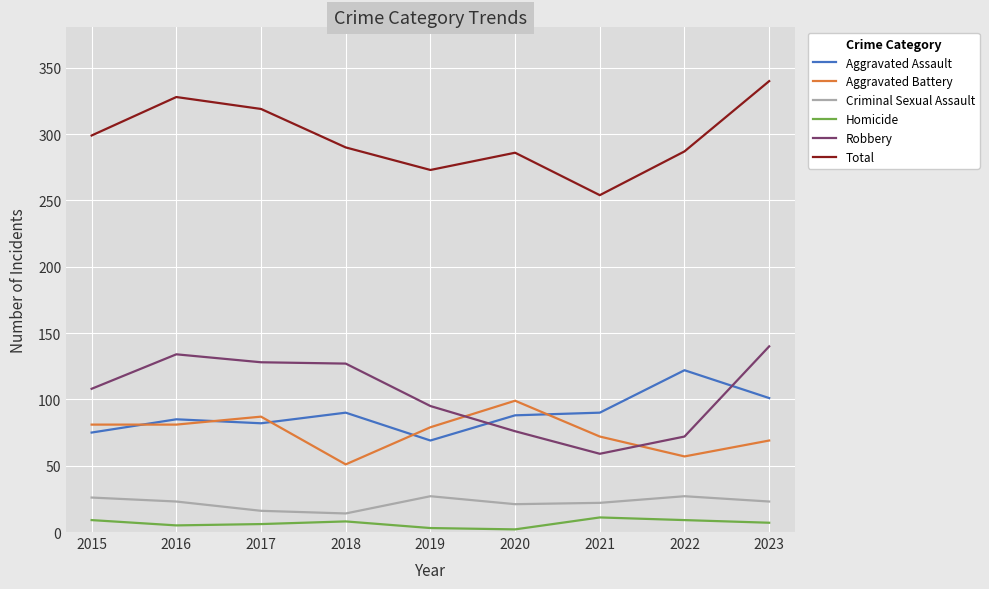

Which series has the widest spread of values?

Total